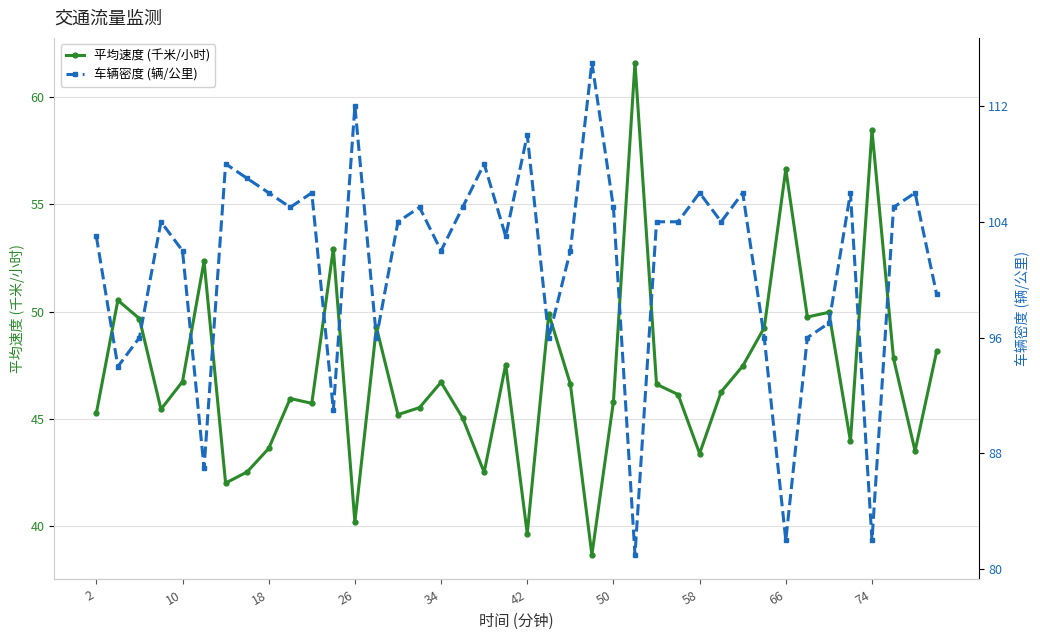

Which series has the largest total across all categories?

车辆密度 (辆/公里)